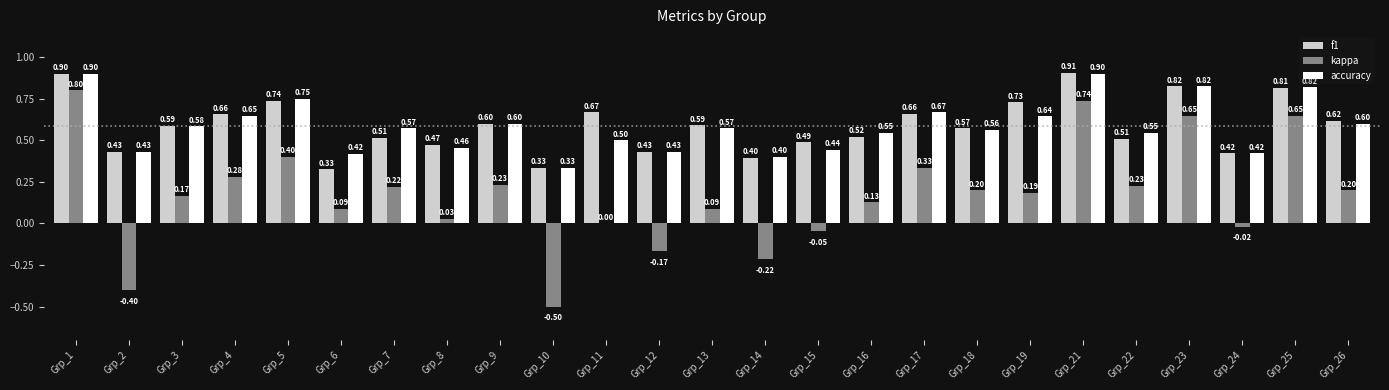

Is the value of f1 at Grp_7 greater than the value of accuracy at Grp_26?

No